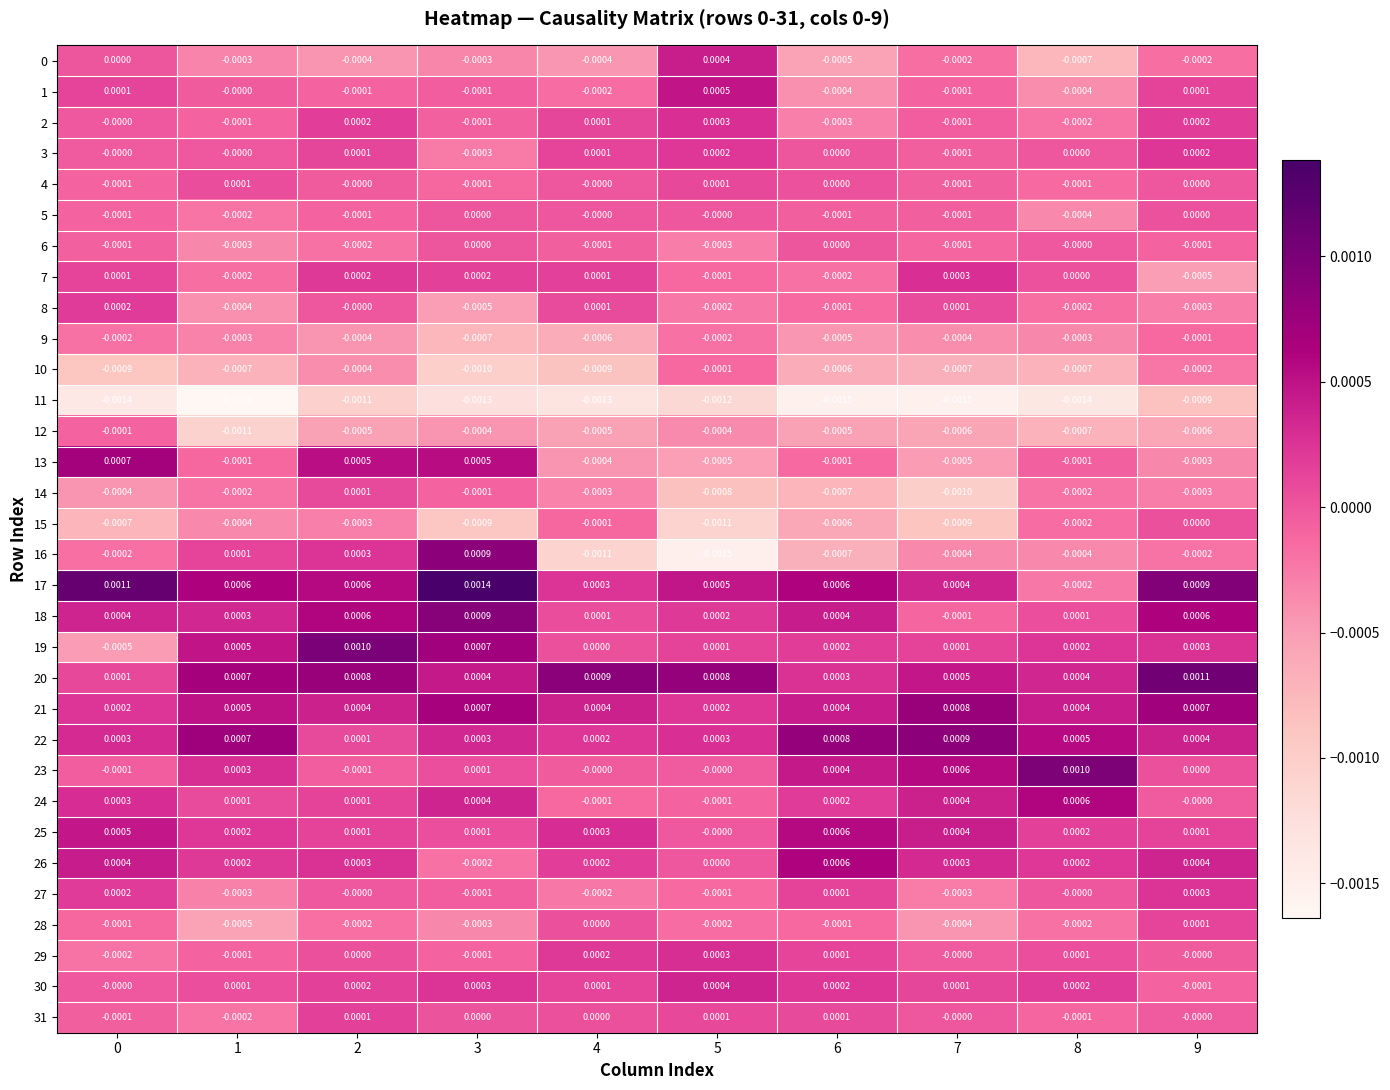

Is the value of 18 at 4 greater than the value of 26 at 1?

No